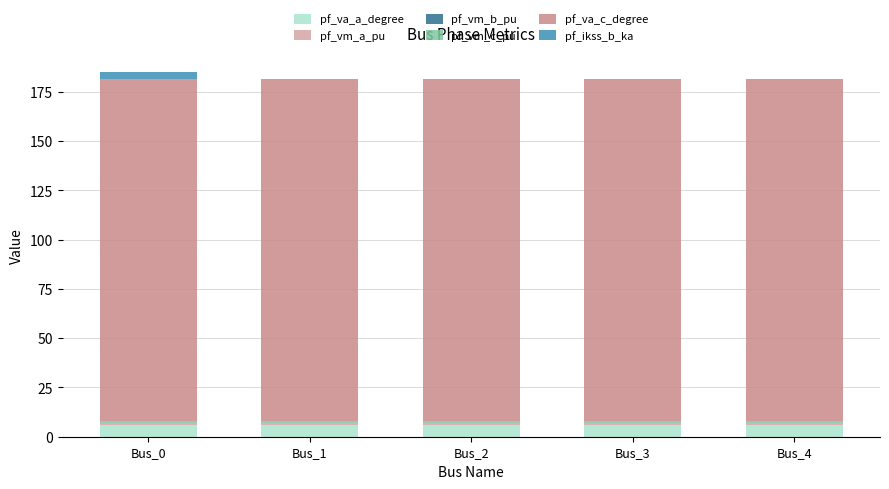

What is the approximate value of pf_vm_c_pu at Bus_1?

0.9